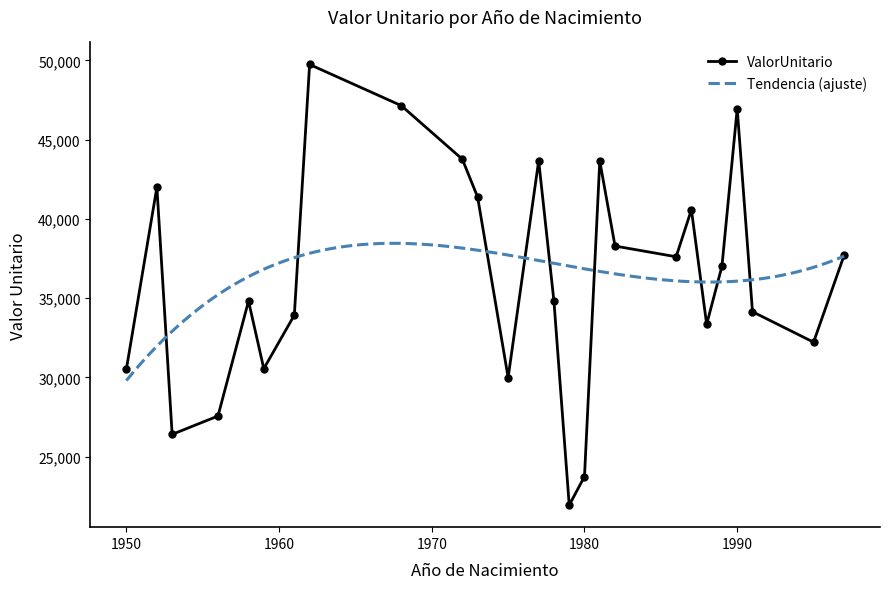

What is the lowest value of the ValorUnitario series?

21941.8